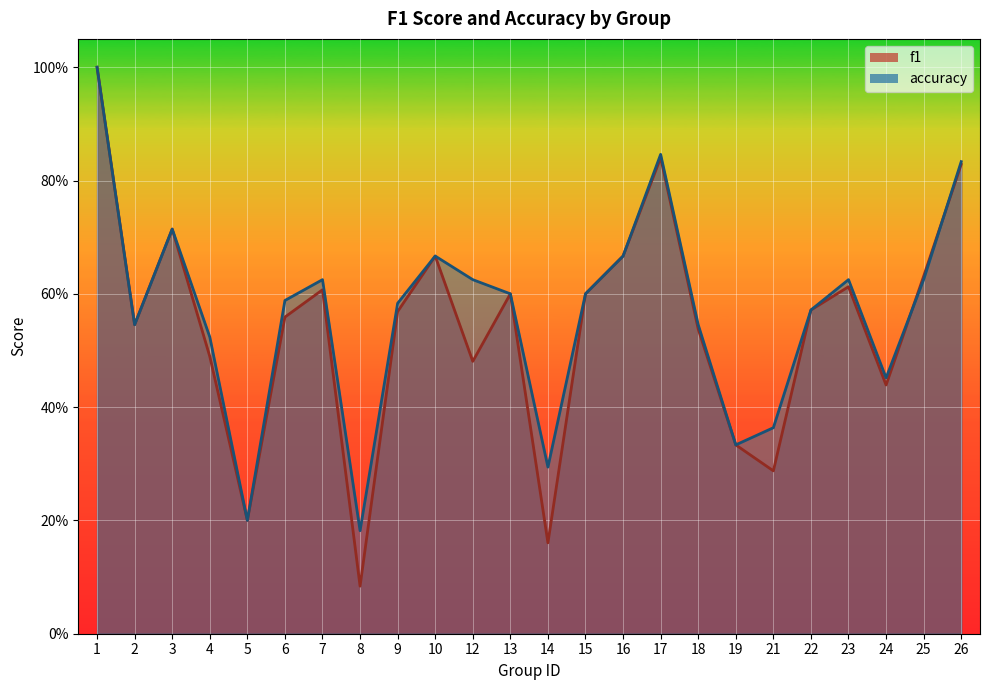

At how many categories does at least one series exceed 0?

24